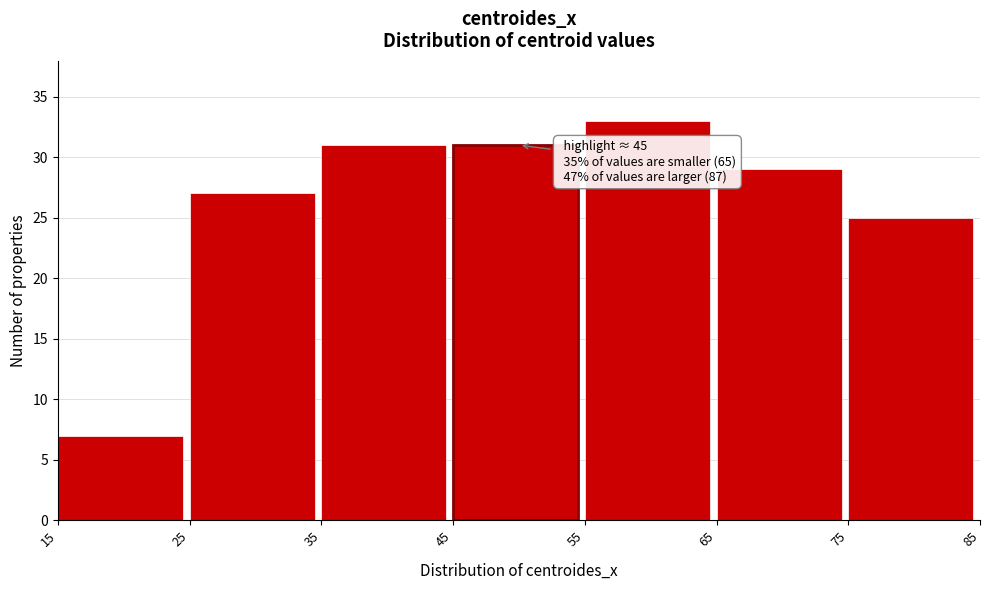

Over which range of the x-axis is the bar tallest?

55 to 65